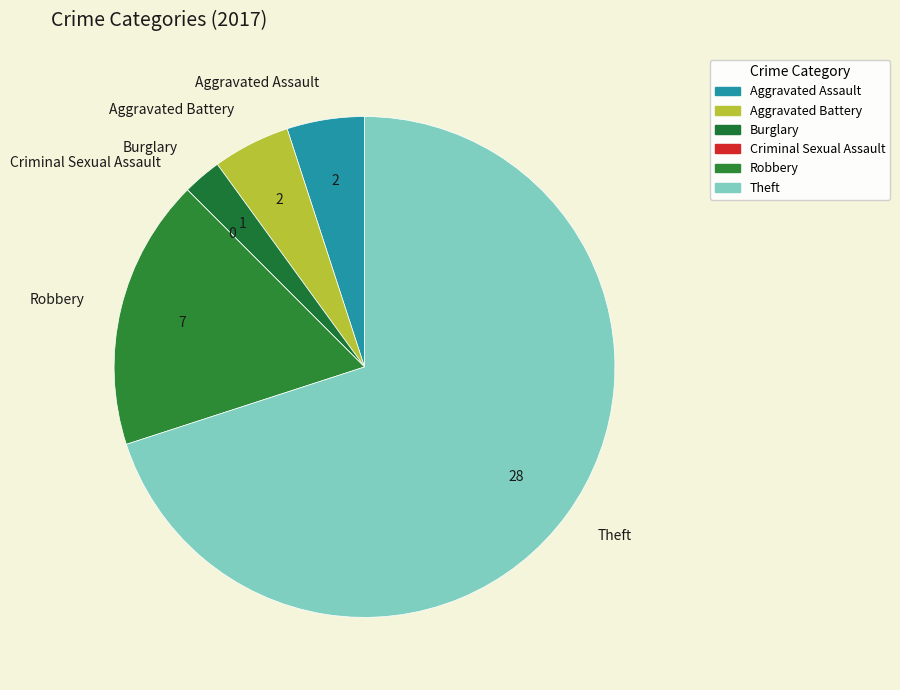

Which category has the biggest portion of the pie?

Theft